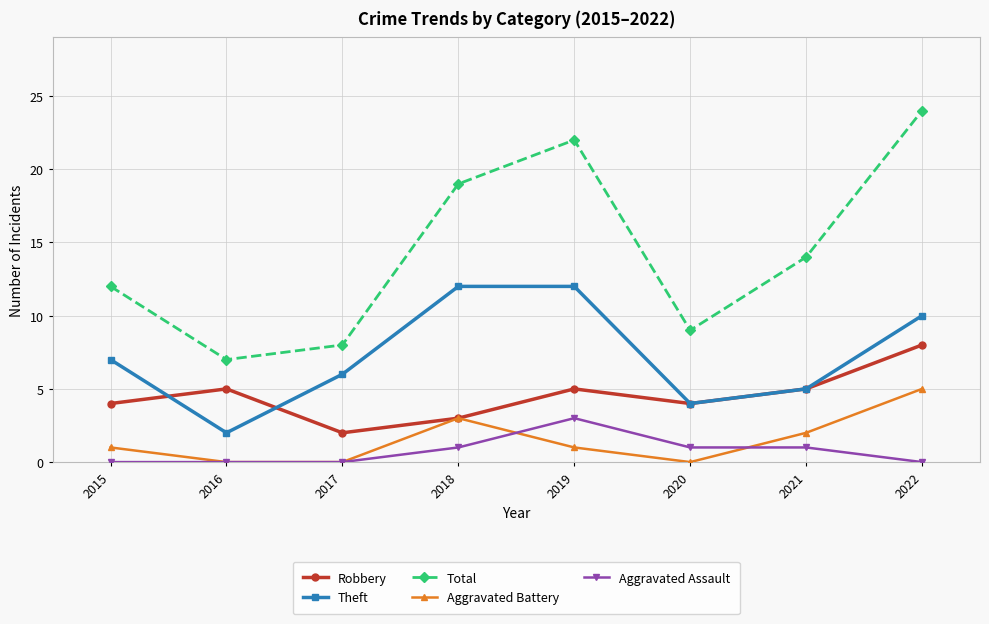

Reading left to right, list all the values displayed in this chart.

Robbery: 2015=4	2016=5	2017=2	2018=3	2019=5	2020=4	2021=5	2022=8
Theft: 2015=7	2016=2	2017=6	2018=12	2019=12	2020=4	2021=5	2022=10
Total: 2015=12	2016=7	2017=8	2018=19	2019=22	2020=9	2021=14	2022=24
Aggravated Battery: 2015=1	2016=0	2017=0	2018=3	2019=1	2020=0	2021=2	2022=5
Aggravated Assault: 2015=0	2016=0	2017=0	2018=1	2019=3	2020=1	2021=1	2022=0